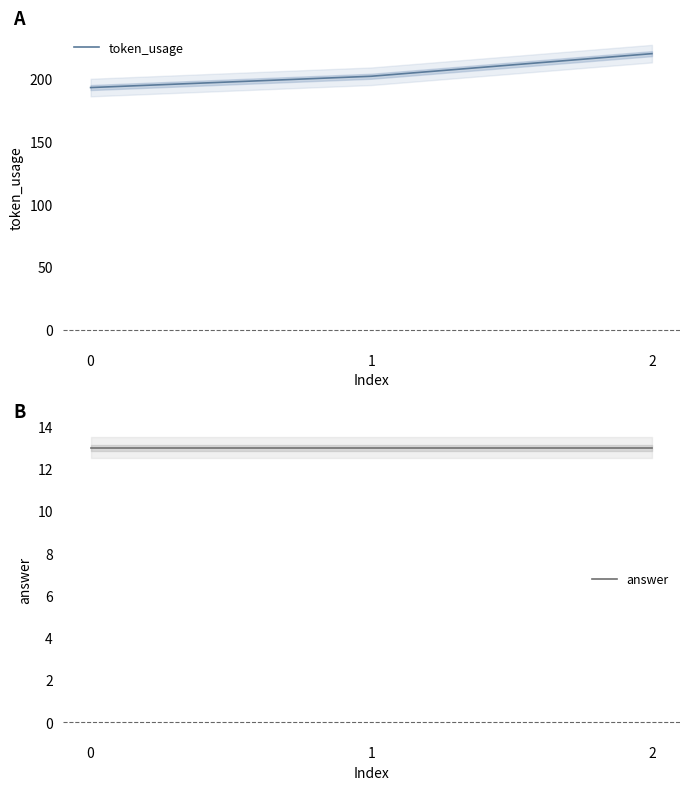

At how many categories does at least one series exceed 54?

3